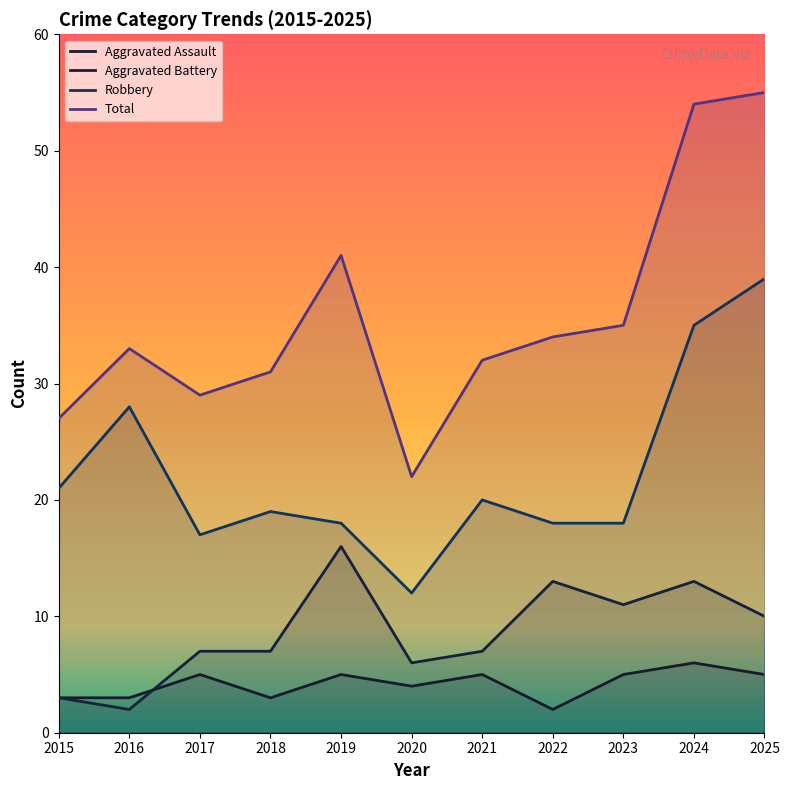

True or false: Aggravated Assault has a value of 4 at 2020.

True